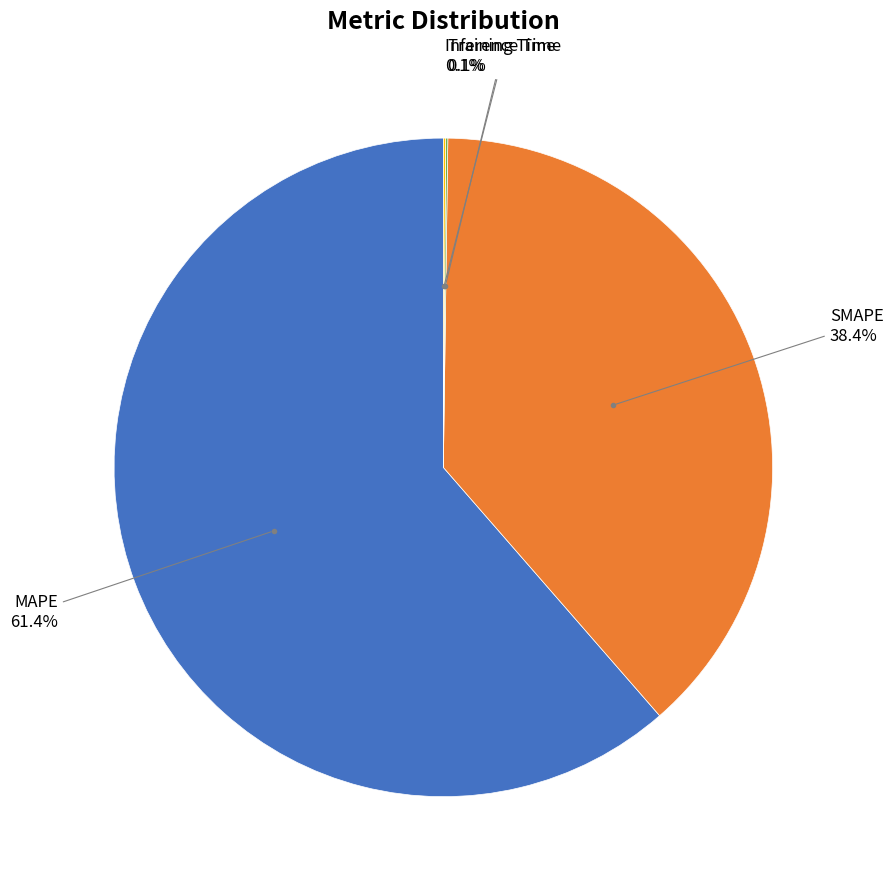

Does MAPE represent more than half of the total?

Yes